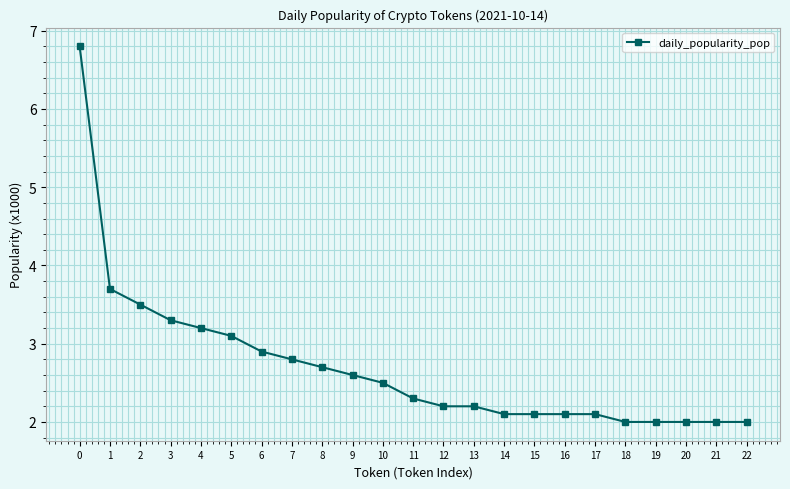

Reading left to right, list all the values displayed in this chart.

6.8	3.7	3.5	3.3	3.2	3.1	2.9	2.8	2.7	2.6	2.5	2.3	2.2	2.2	2.1	2.1	2.1	2.1	2.0	2.0	2.0	2.0	2.0